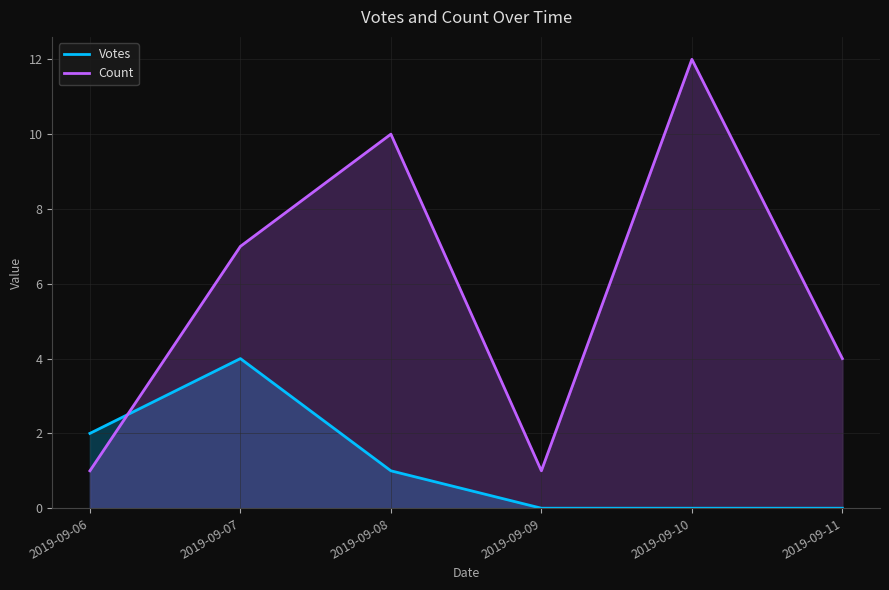

What is the value of the Count point at the 3rd from the left?

10